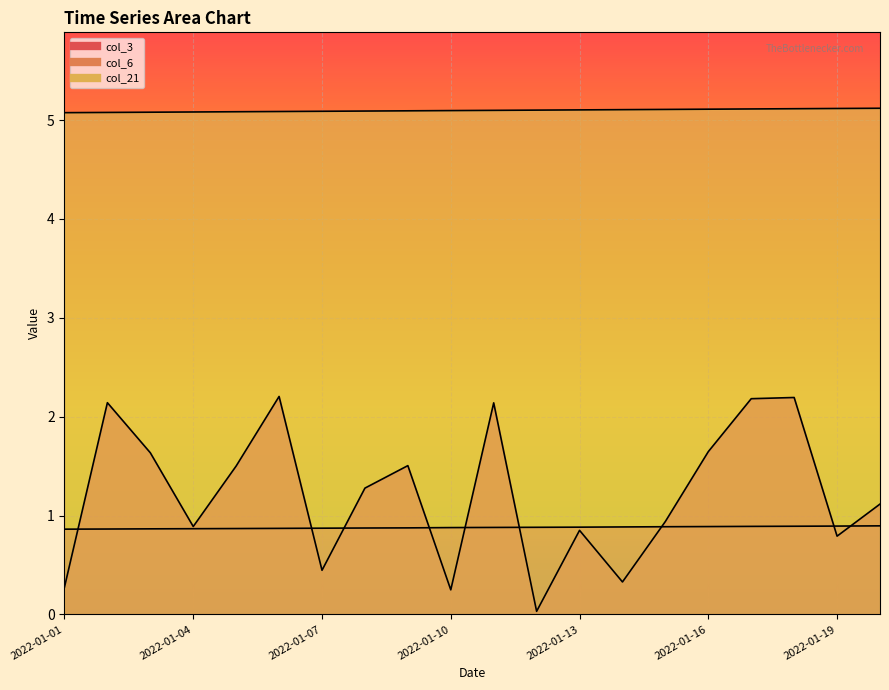

Reading left to right, what are all the values shown in this chart?

col_3: 0.3	2.1	1.6	0.9	1.5	2.2	0.4	1.3	1.5	0.2	2.1	0.0	0.9	0.3	0.9	1.6	2.2	2.2	0.8	1.1
col_6: 0.9	0.9	0.9	0.9	0.9	0.9	0.9	0.9	0.9	0.9	0.9	0.9	0.9	0.9	0.9	0.9	0.9	0.9	0.9	0.9
col_21: 5.1	5.1	5.1	5.1	5.1	5.1	5.1	5.1	5.1	5.1	5.1	5.1	5.1	5.1	5.1	5.1	5.1	5.1	5.1	5.1